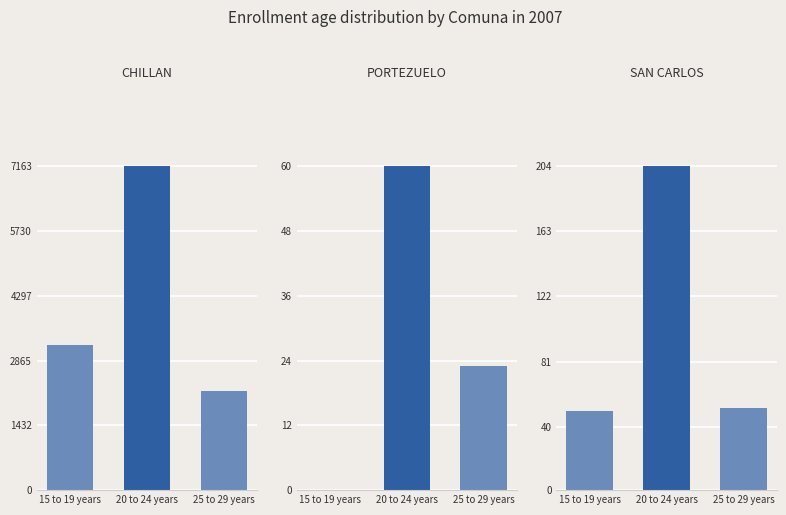

At how many categories does at least one series exceed 5876?

1